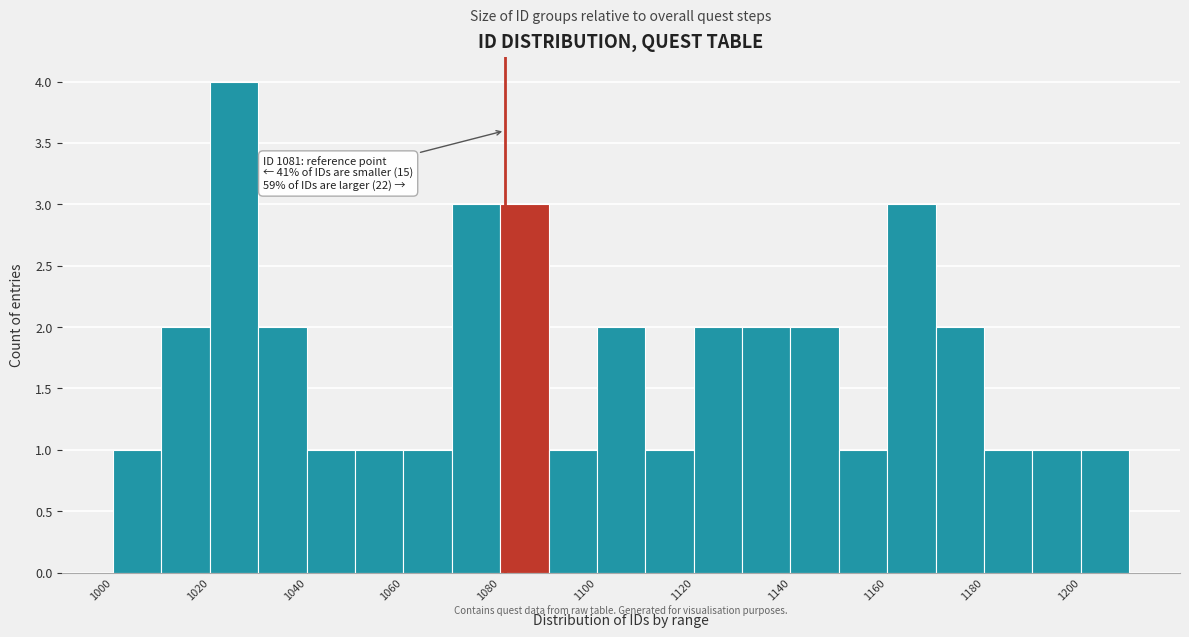

Over which range of the x-axis is the bar tallest?

1020 to 1030